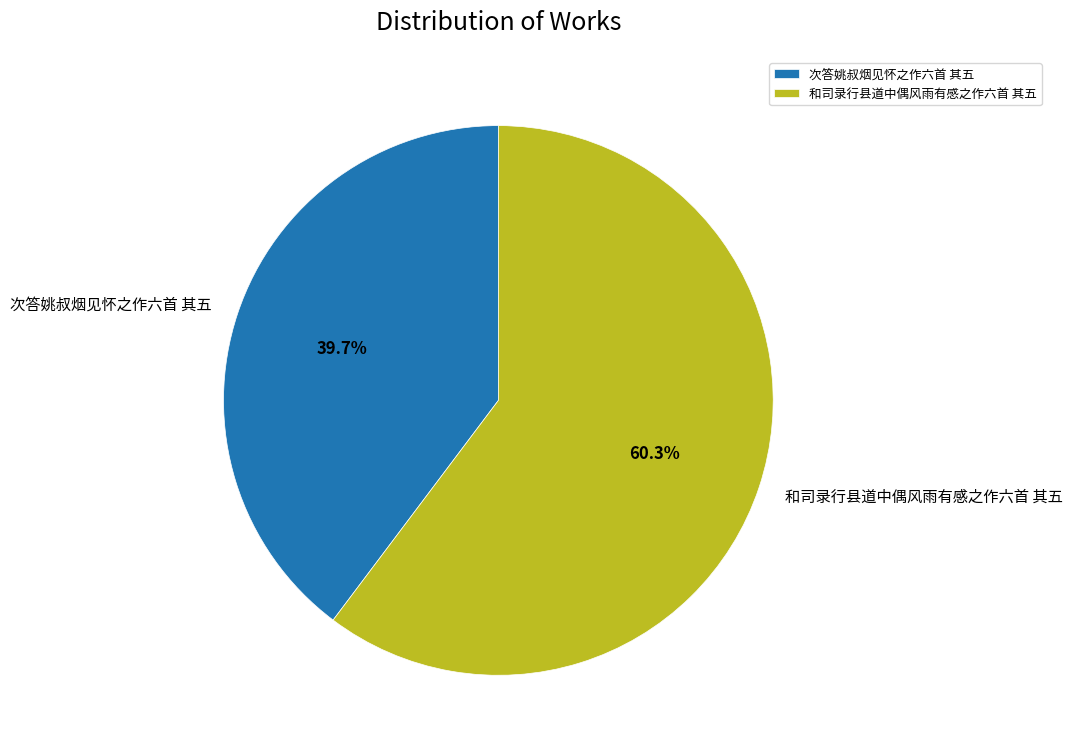

How many slices are in this pie chart?

2